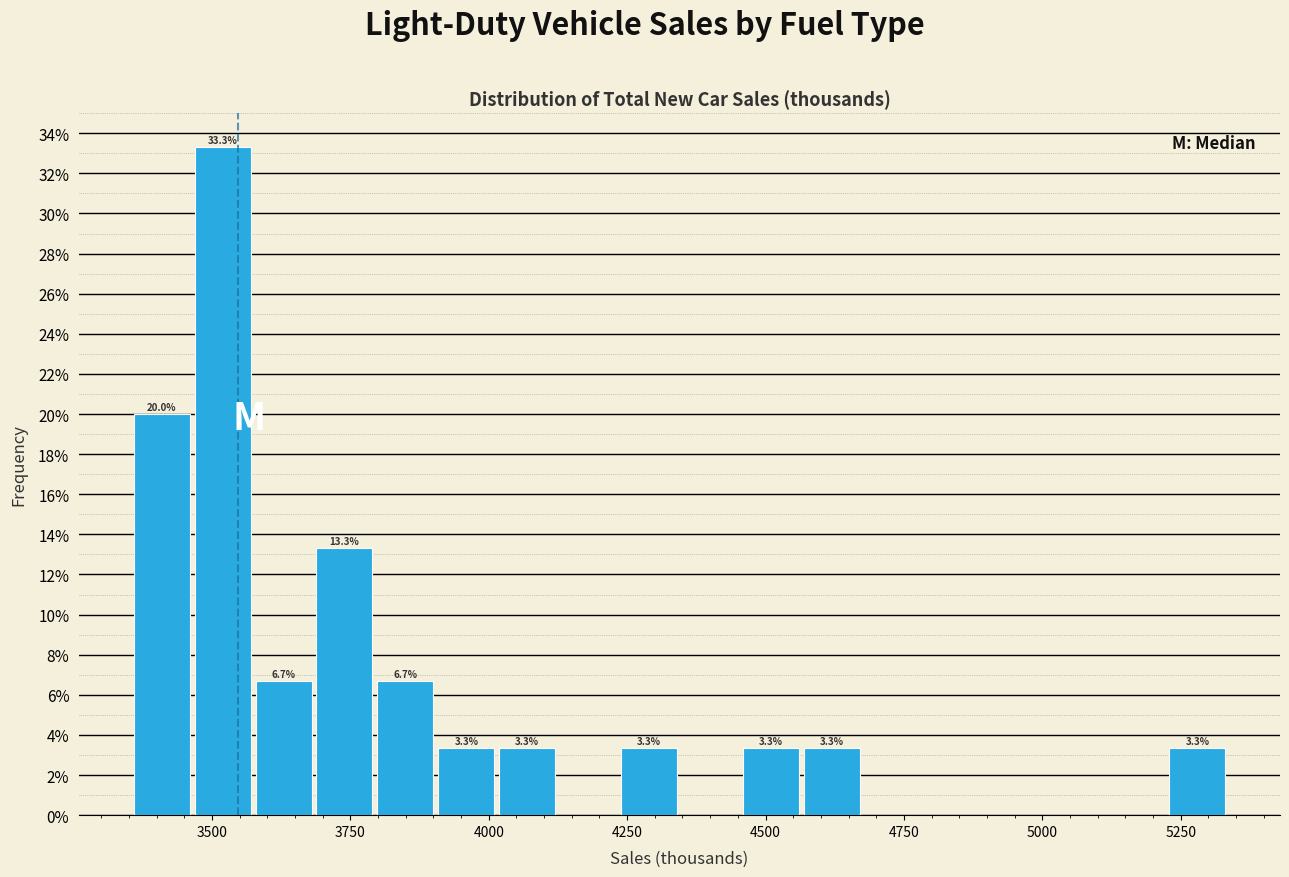

Around what value on the x-axis is the tallest bar? Give the approximate position of its centre, as read against the axis.

3500